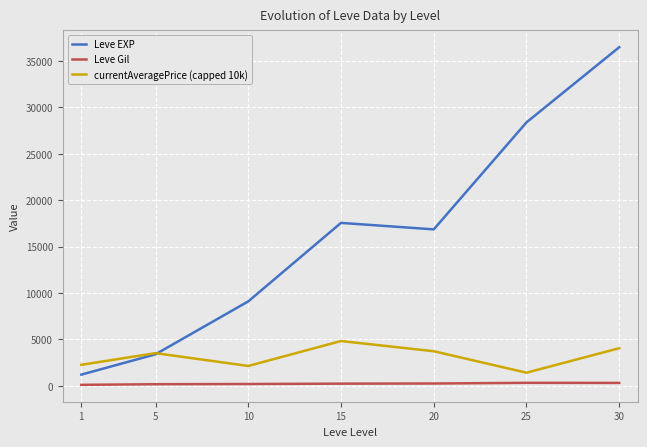

What is the lowest value of the currentAveragePrice (capped 10k) series?

1422.2